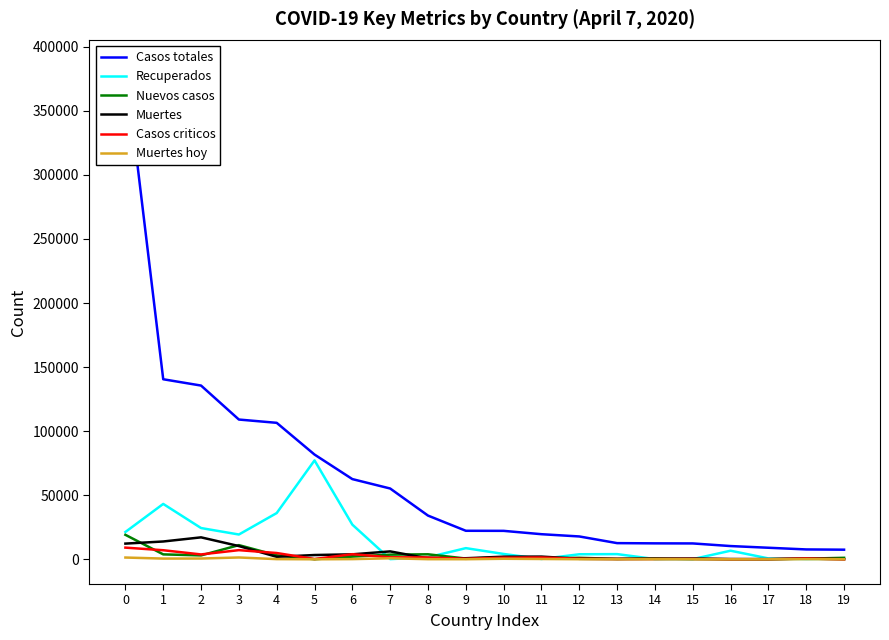

True or false: Muertes hoy has more than 2 interior local peaks.

True